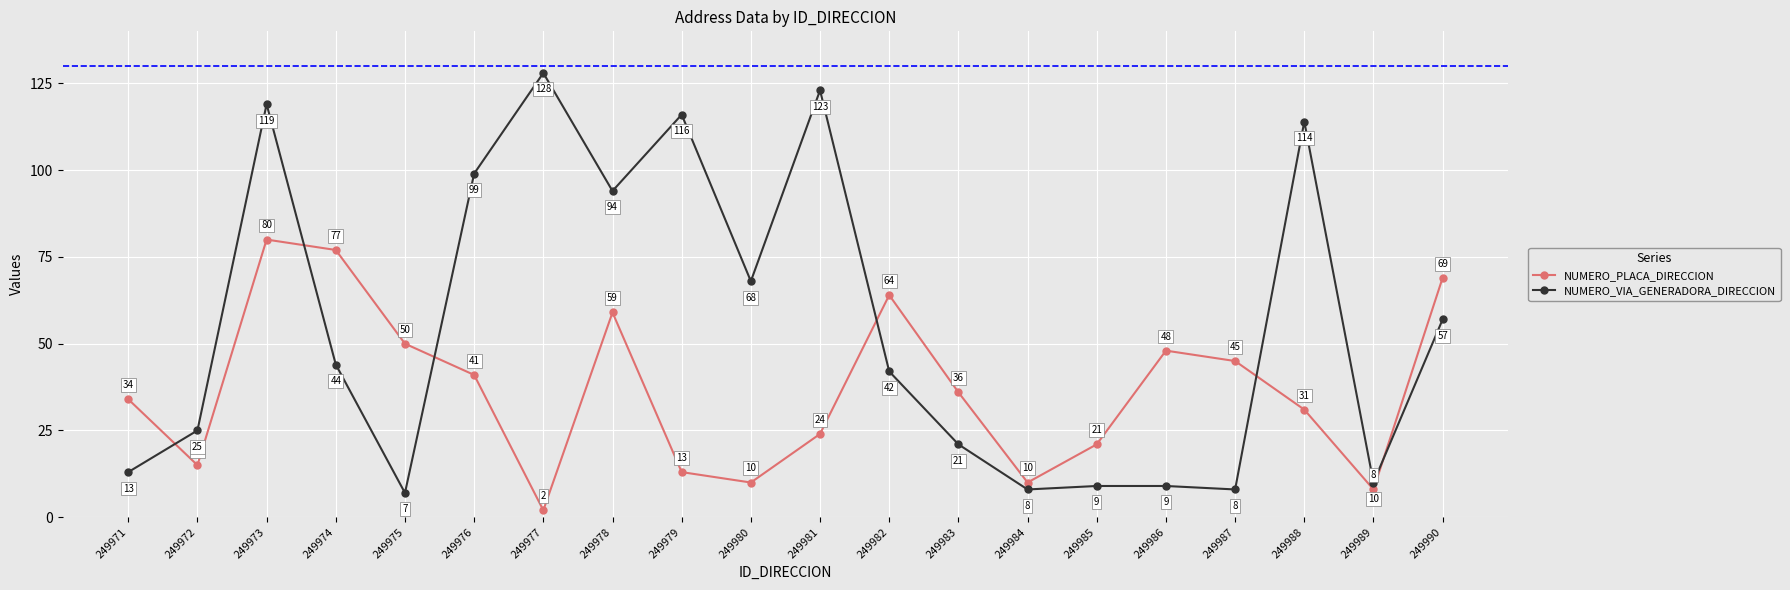

Where does the NUMERO_PLACA_DIRECCION series first go above 36?

249973